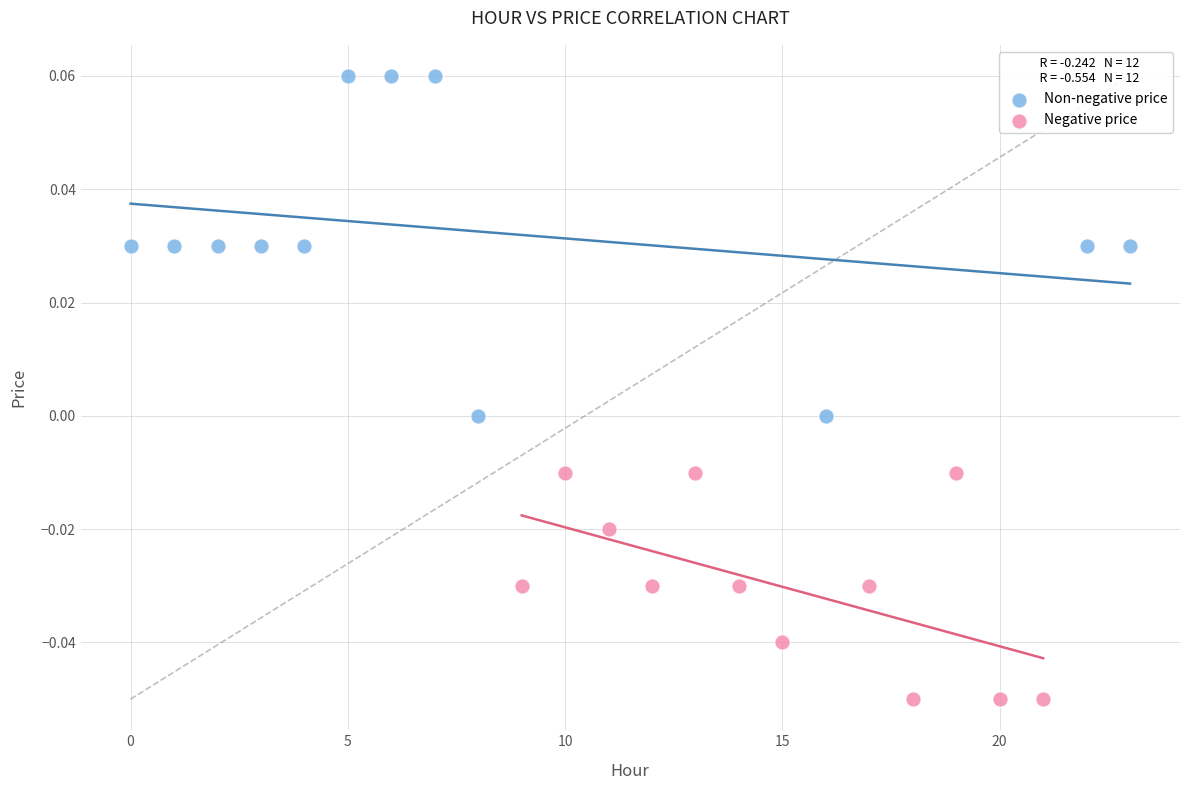

Which series has the widest spread of Y values?

Non-negative price